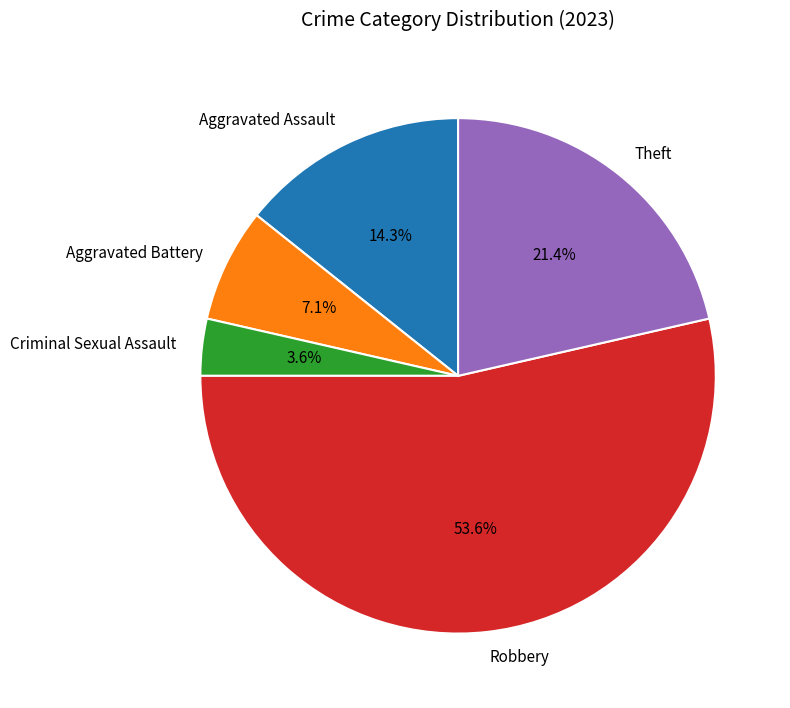

To the nearest percent, what portion does Robbery represent?

54%